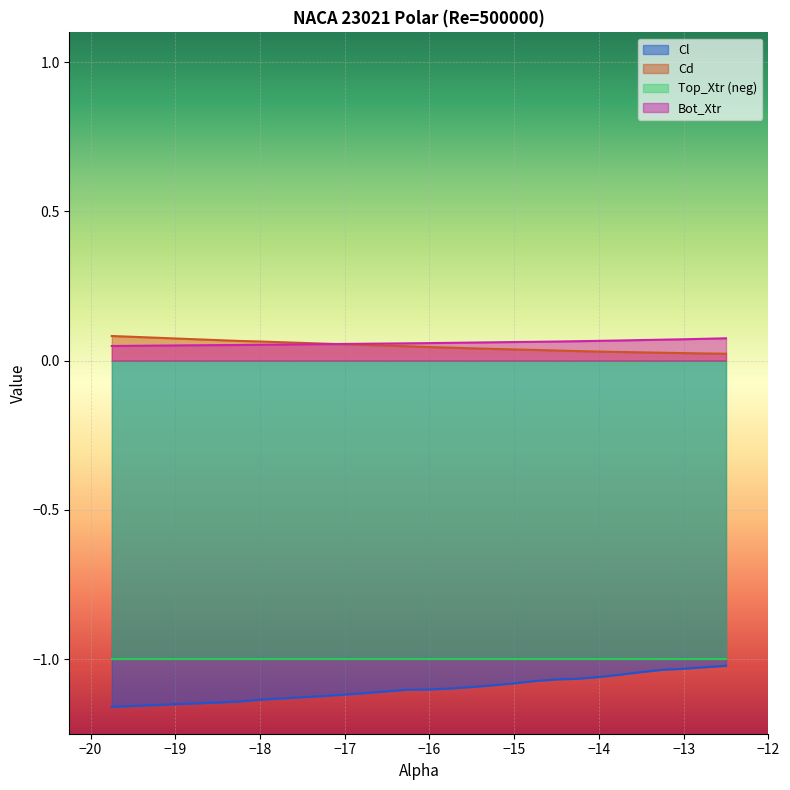

True or false: Bot_Xtr and Cl cross at least once.

False